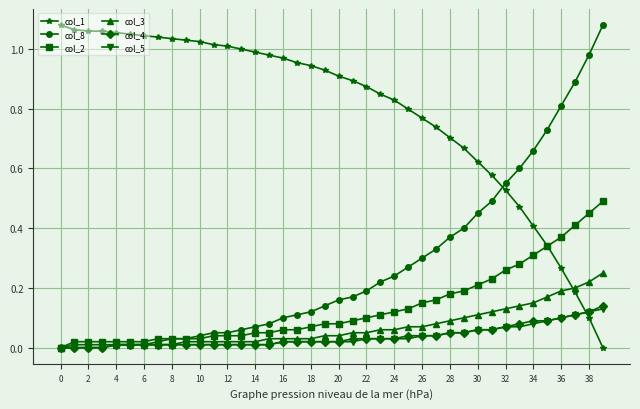

Does the chart have visible grid lines?

Yes